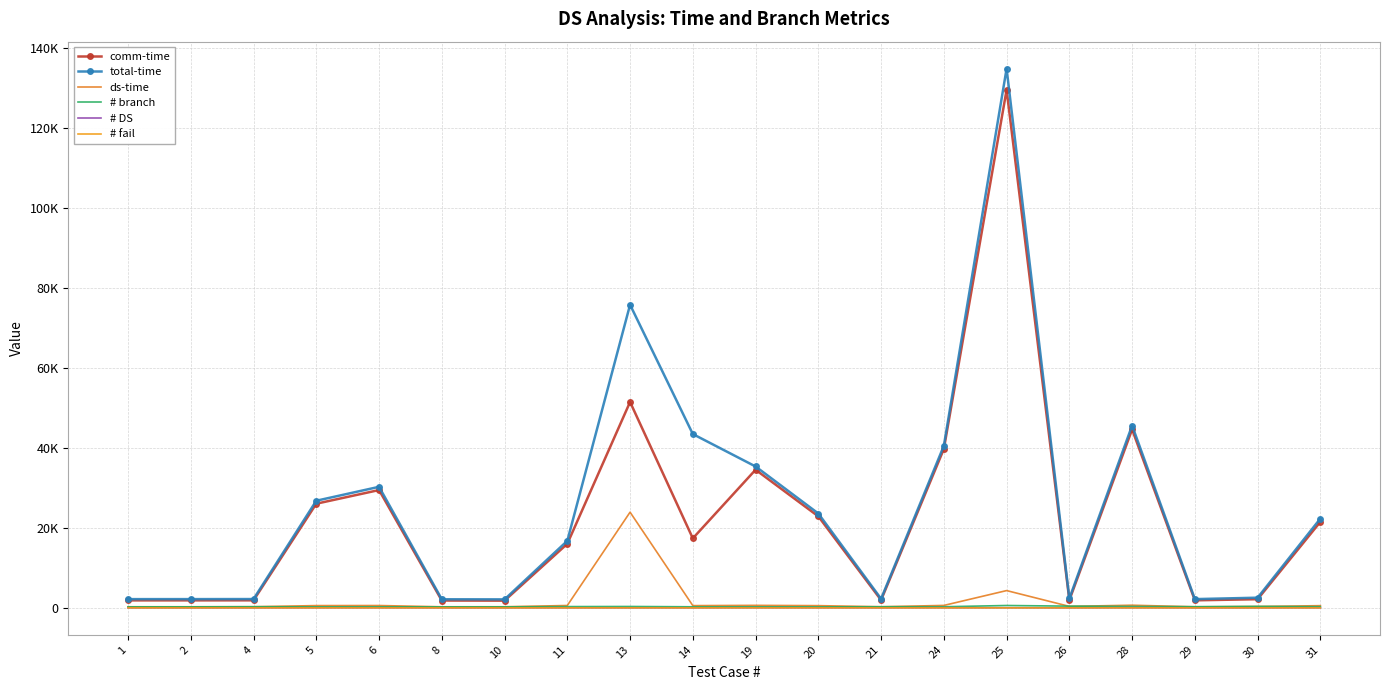

How many lines are shown in the chart?

6